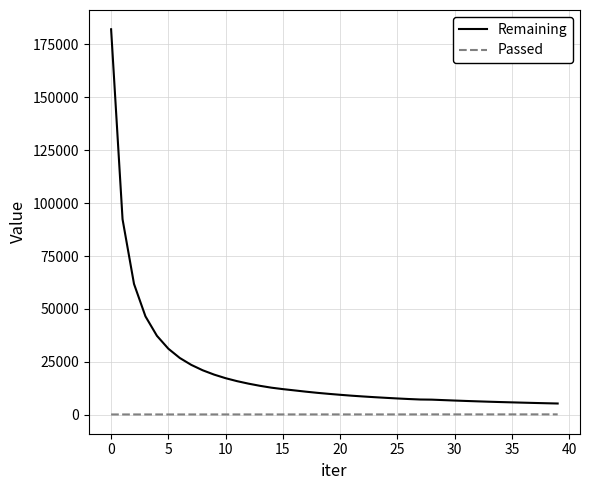

What is the highest value of the Remaining series?

182130